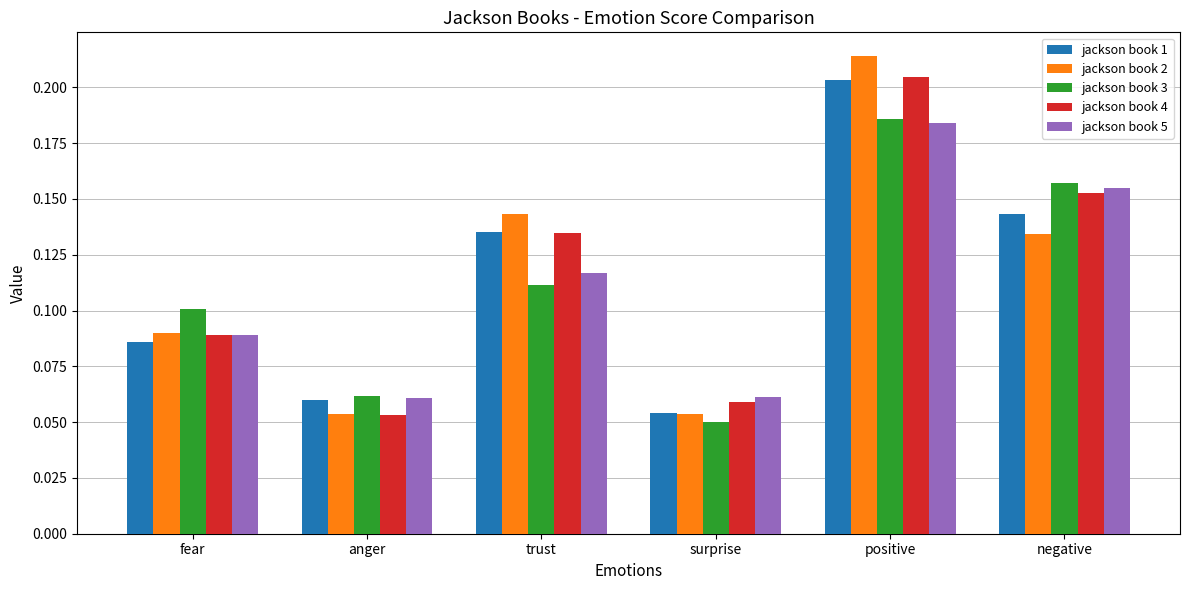

What are all the series names shown in the legend?

jackson book 1, jackson book 2, jackson book 3, jackson book 4, jackson book 5